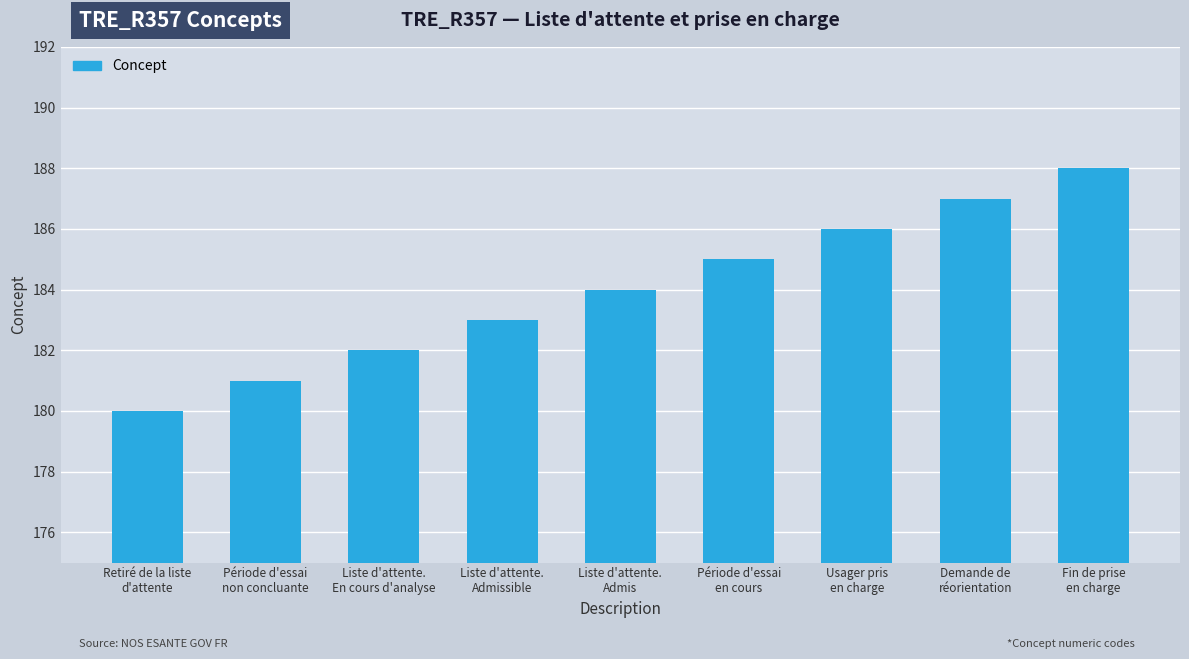

Reading left to right, extract all data points from this chart.

180	181	182	183	184	185	186	187	188